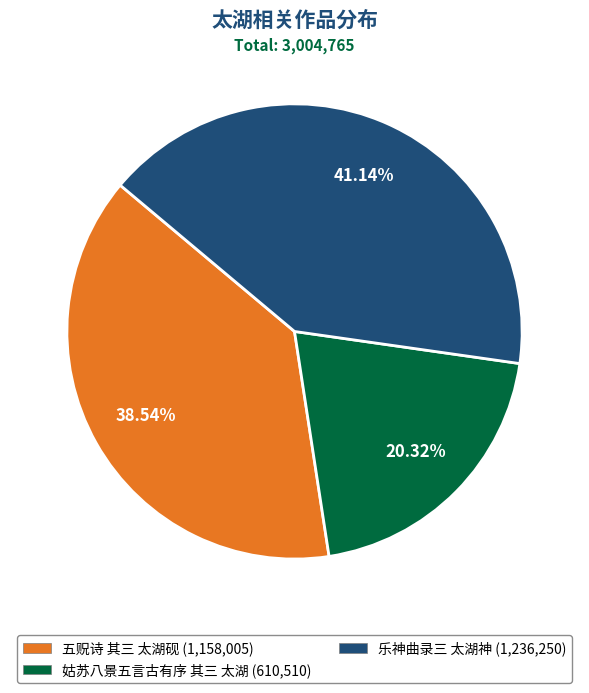

Approximately how many times larger is the value at 乐神曲录三 太湖神 compared to 姑苏八景五言古有序 其三 太湖?

2.0